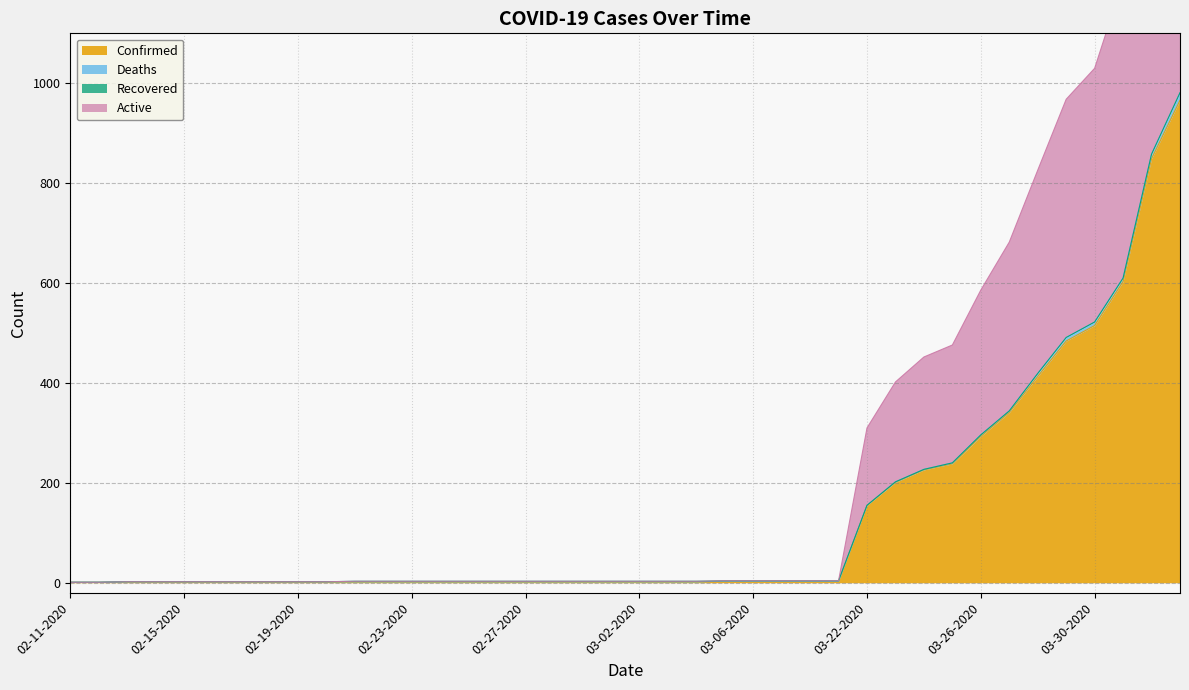

How many values in the Active series exceed 3?

17